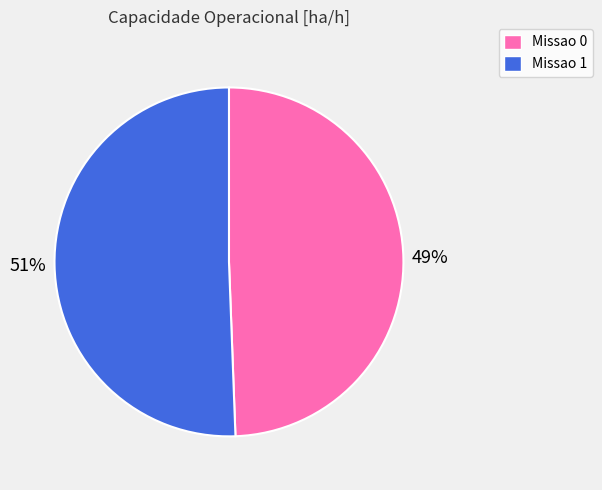

Which has a higher value, Missao 0 or Missao 1?

Missao 1